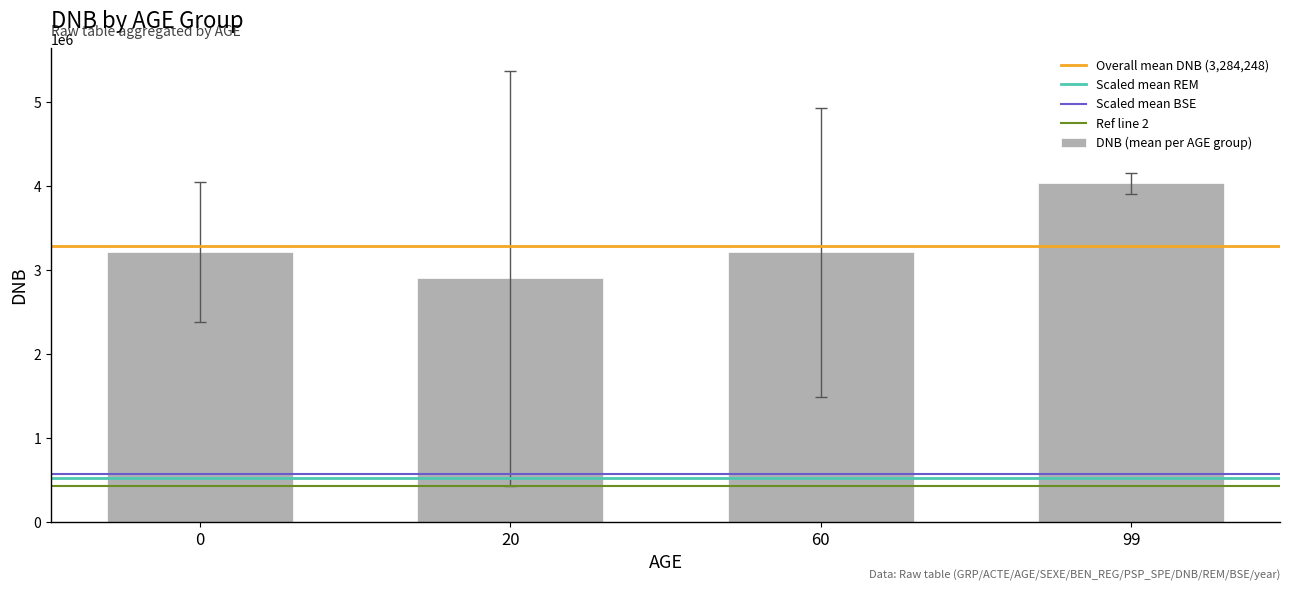

What is the difference between the maximum and minimum values?

1132036.3